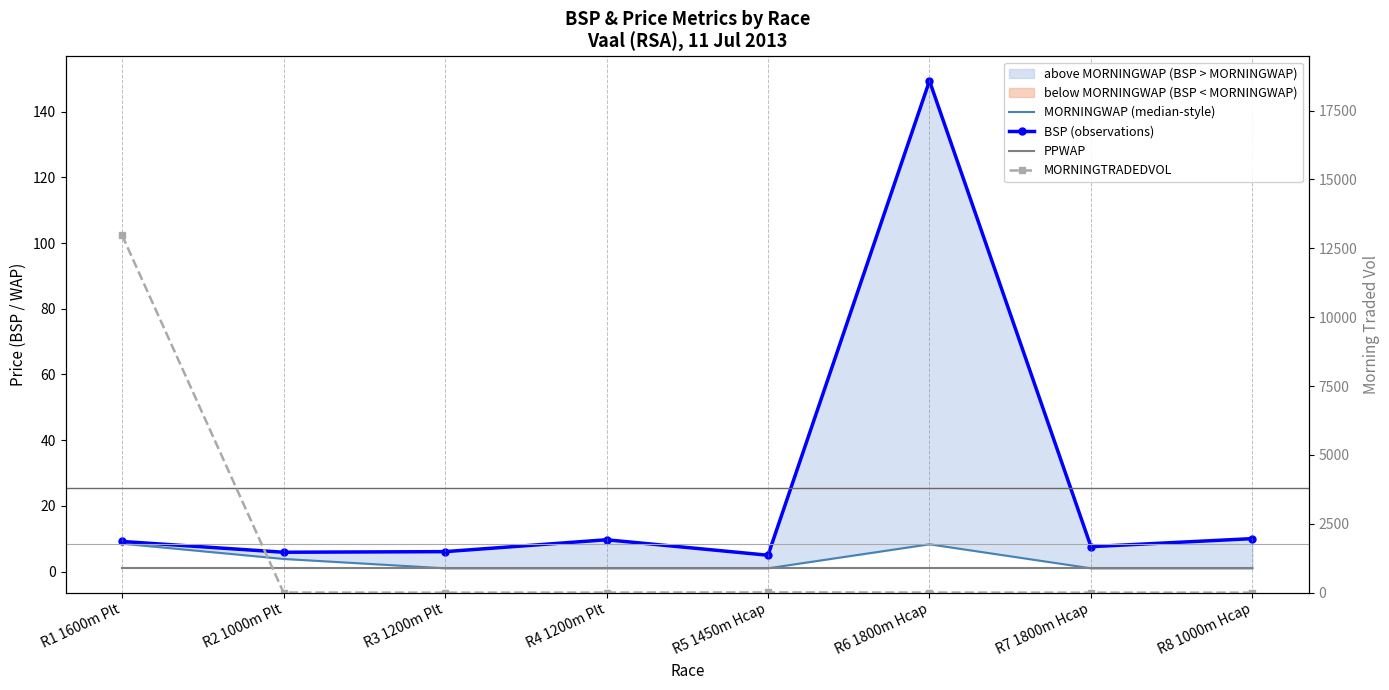

Which series has the widest spread of values?

MORNINGTRADEDVOL